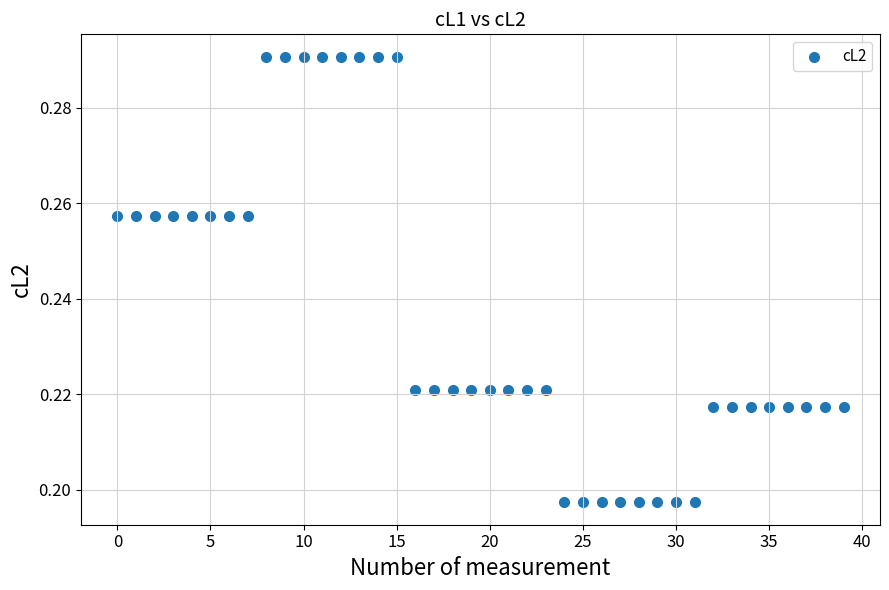

Count the number of points in this scatter plot.

40